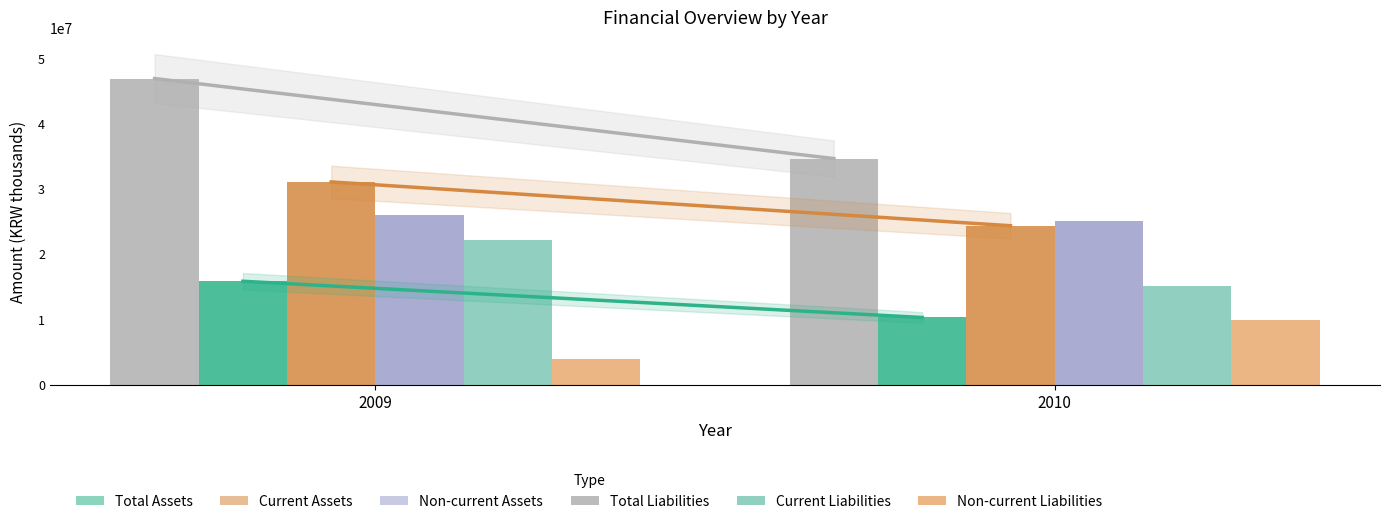

What is the sum of the Non-current Assets values at 2009 and 2010?

55422382